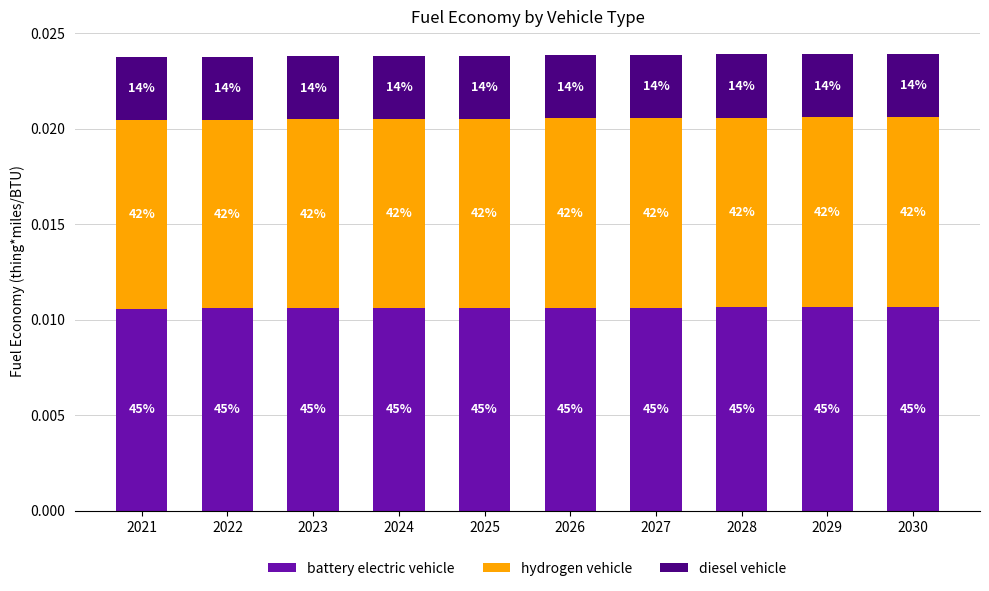

The battery electric vehicle series shows 0.0 at 2024. True or false?

True